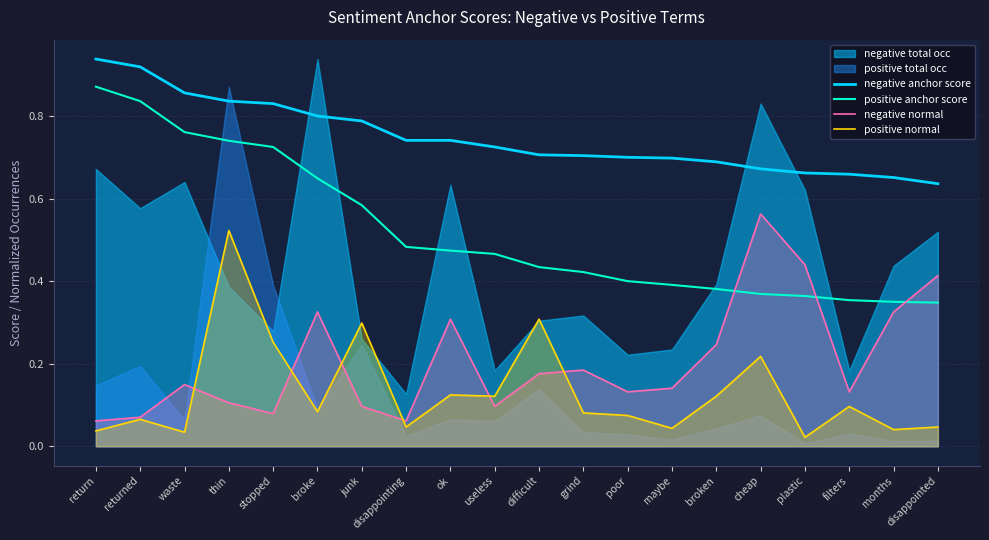

Is it true that negative normal equals 0.5 at months?

False